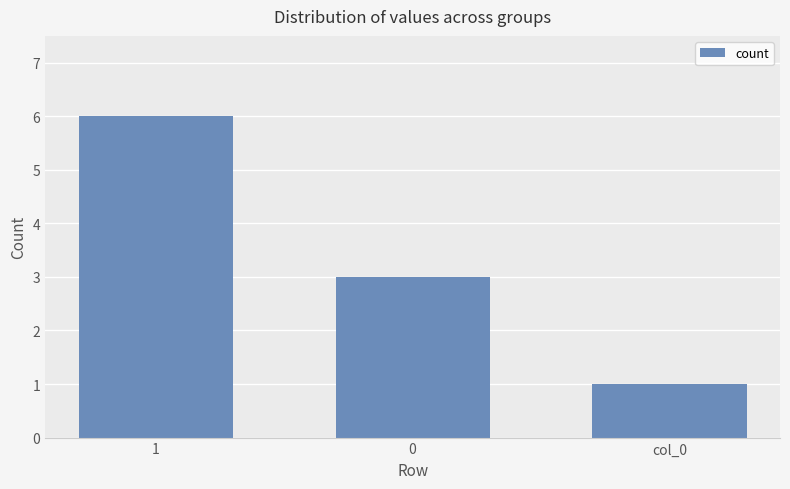

At which label does the data first exceed 3?

1